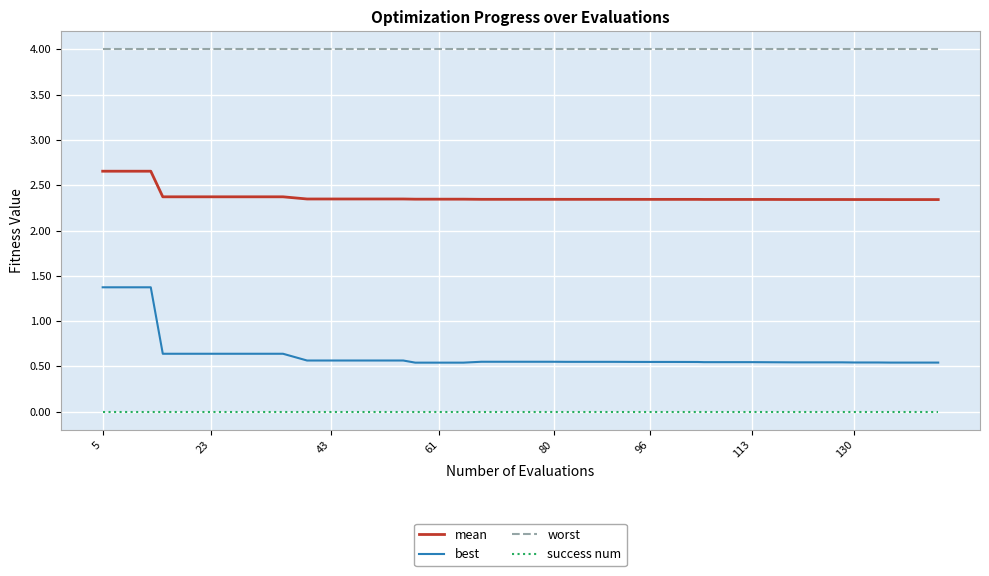

What is the difference between the maximum and minimum values in the best series?

0.8